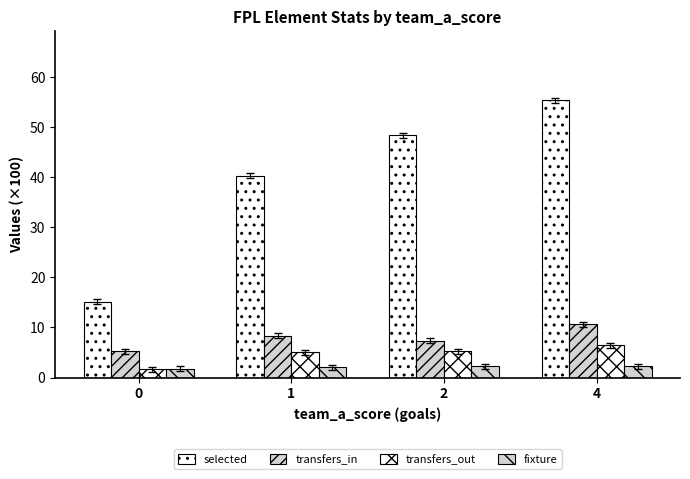

The selected series shows 48.5 at 2. True or false?

True